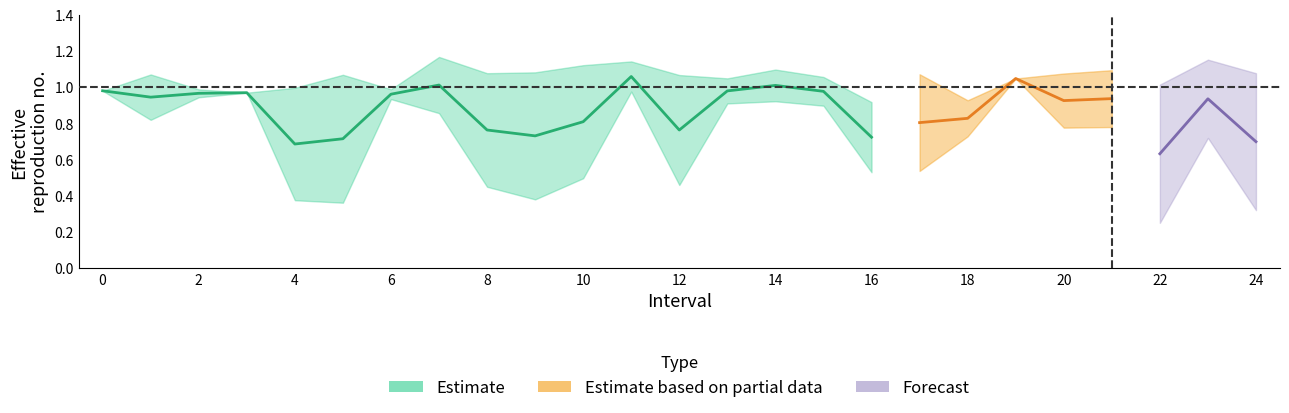

Read the Zmin value at 1.0.

0.8